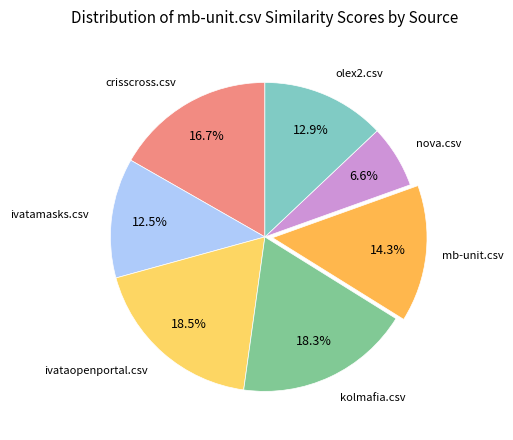

How many segments does this pie chart have?

7